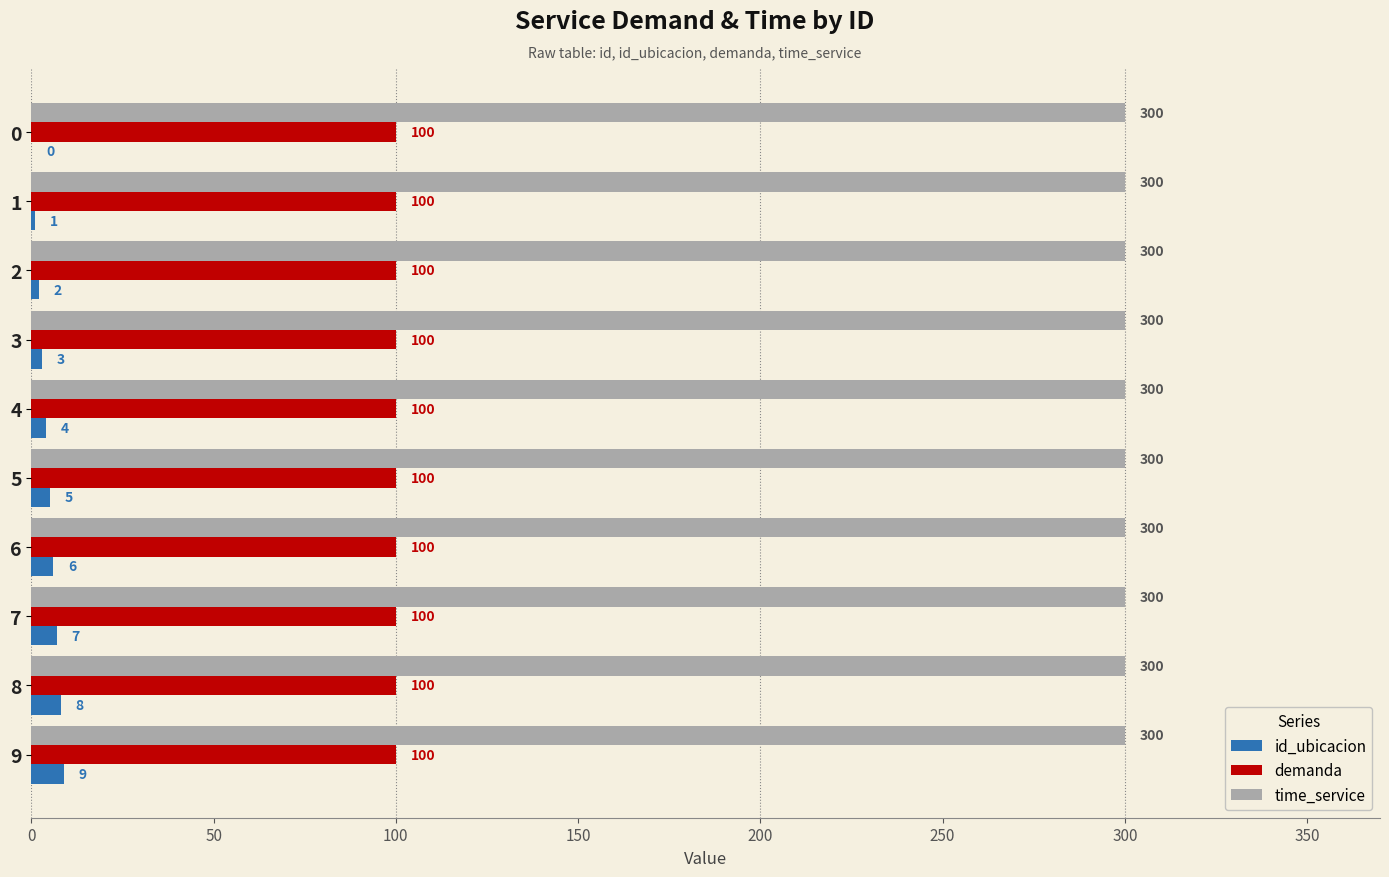

The value of demanda at 8 is 100. True or false?

True